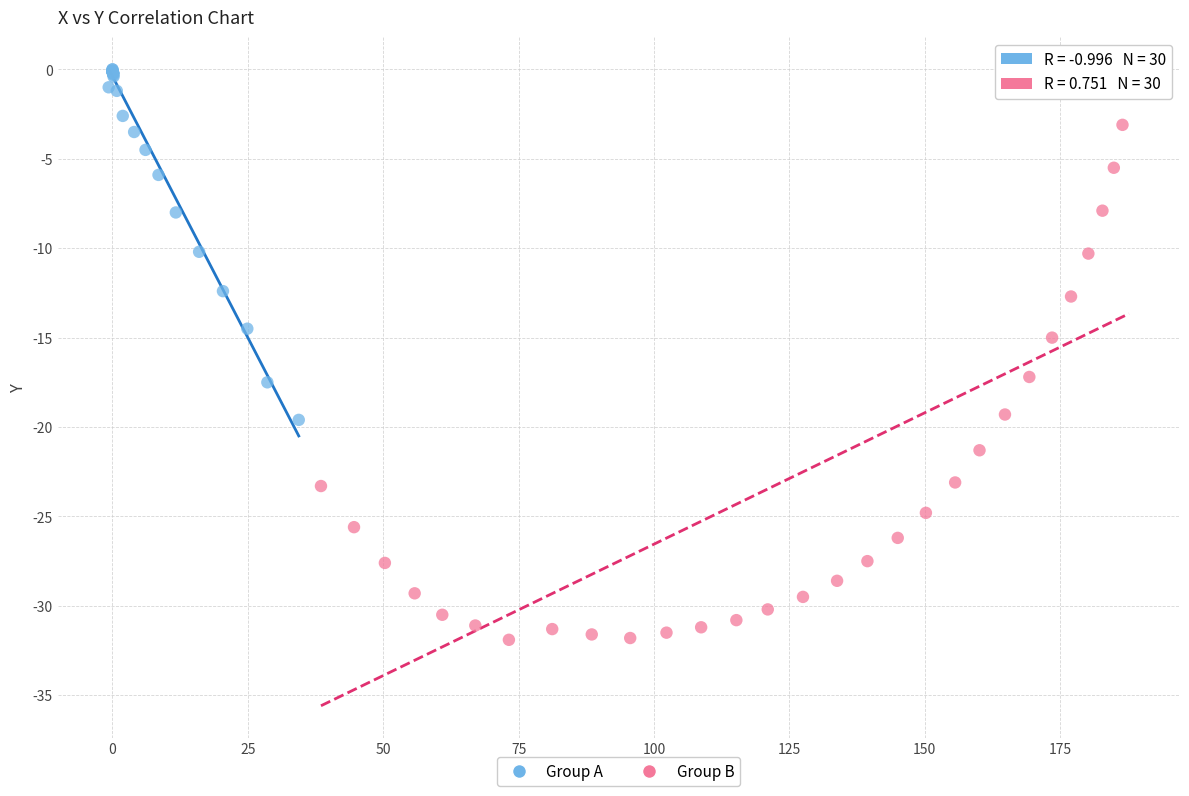

Which series reaches the maximum Y coordinate?

Group A